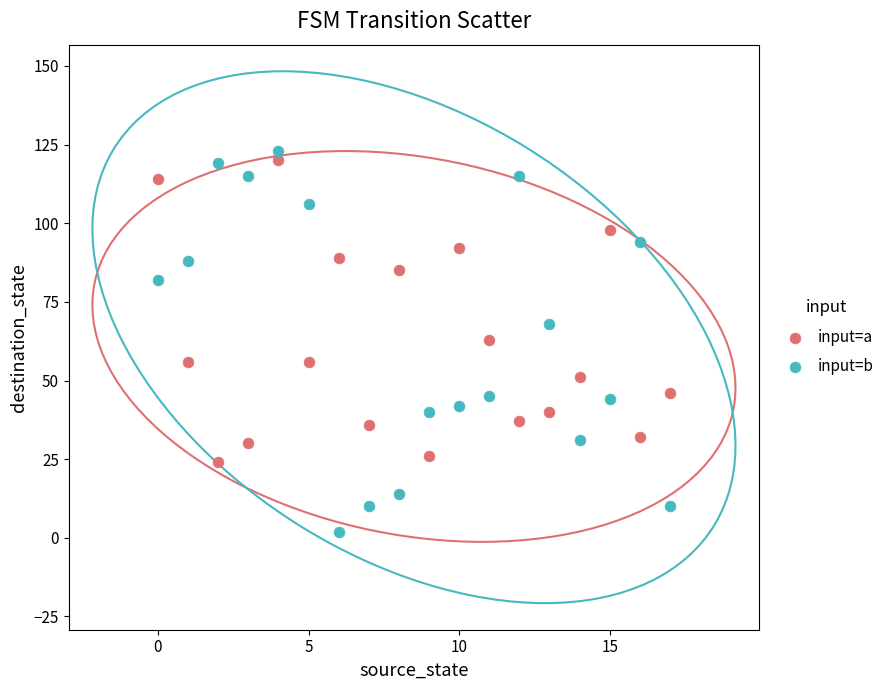

What are all the series names shown in the legend?

input=a, input=b